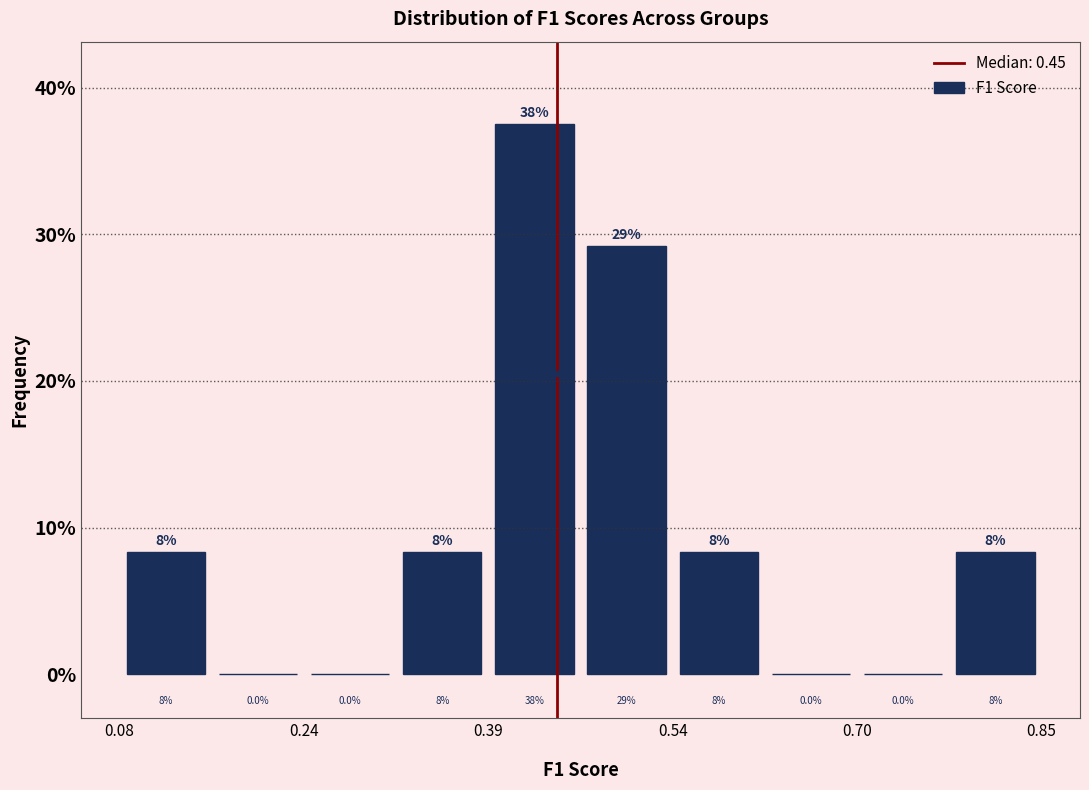

Read against the x-axis, roughly where is the centre of the tallest bar?

0.42